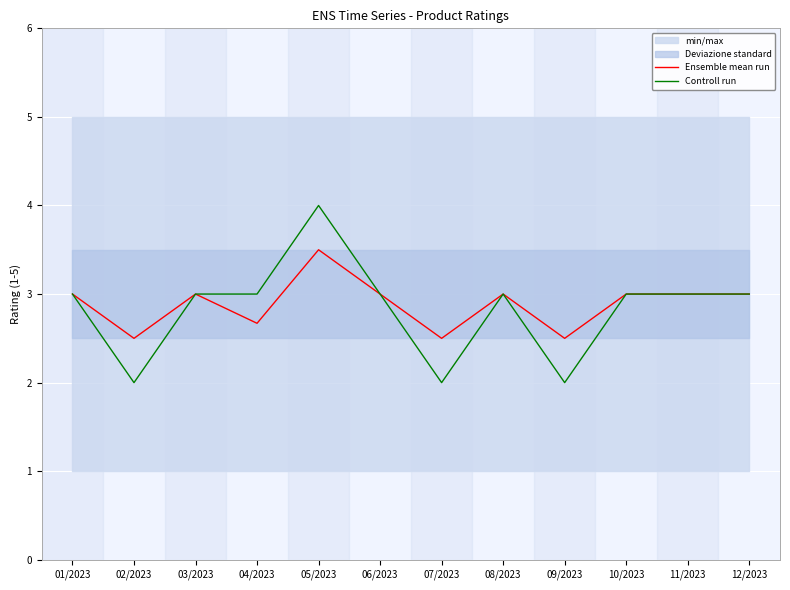

True or false: Ensemble mean run and Controll run intersect in this chart.

False